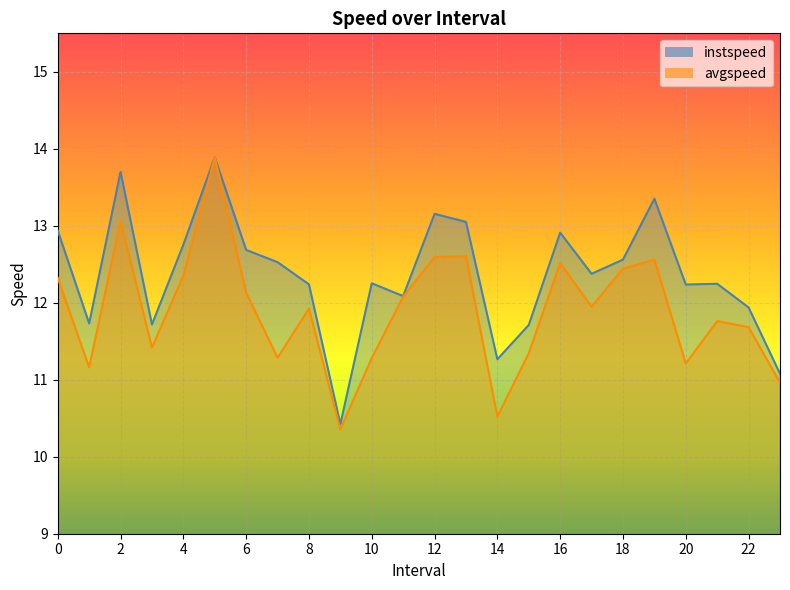

At which category is the sum across all series the highest?

5.0